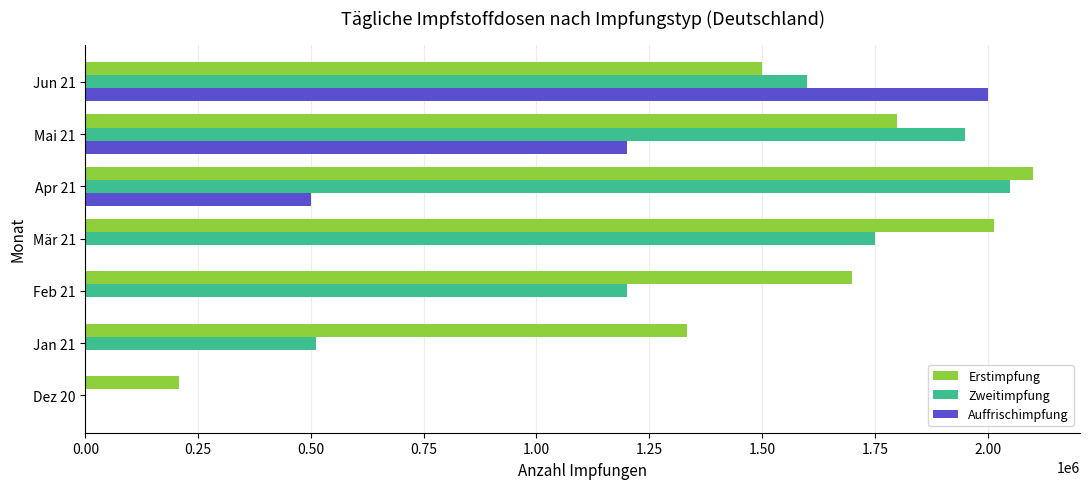

The value of Erstimpfung at Jun 21 is 2559551. True or false?

False